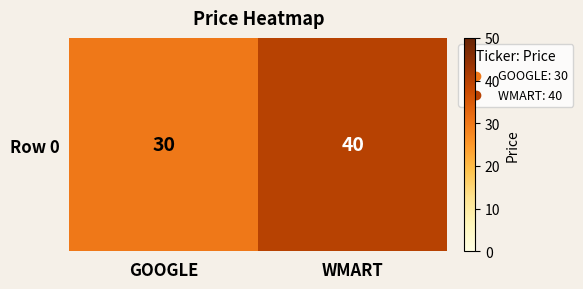

Which has a higher value, GOOGLE or WMART?

WMART